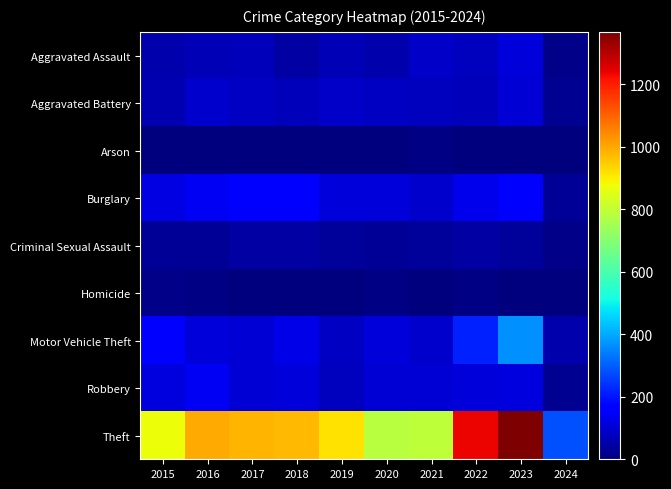

How many data points does each series have?

10